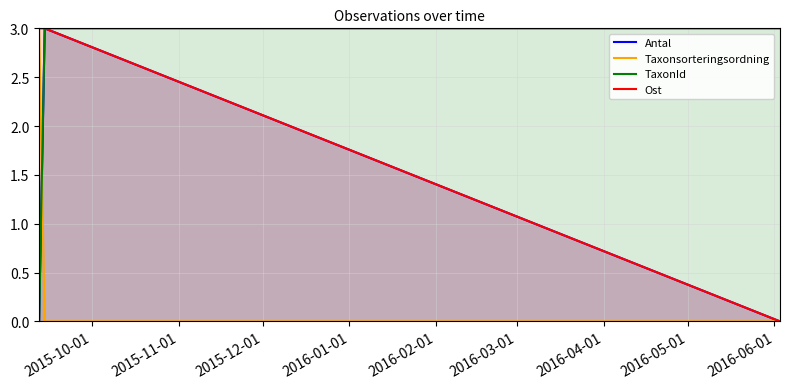

What is the label of the 2nd point from the right?

2015-11-01